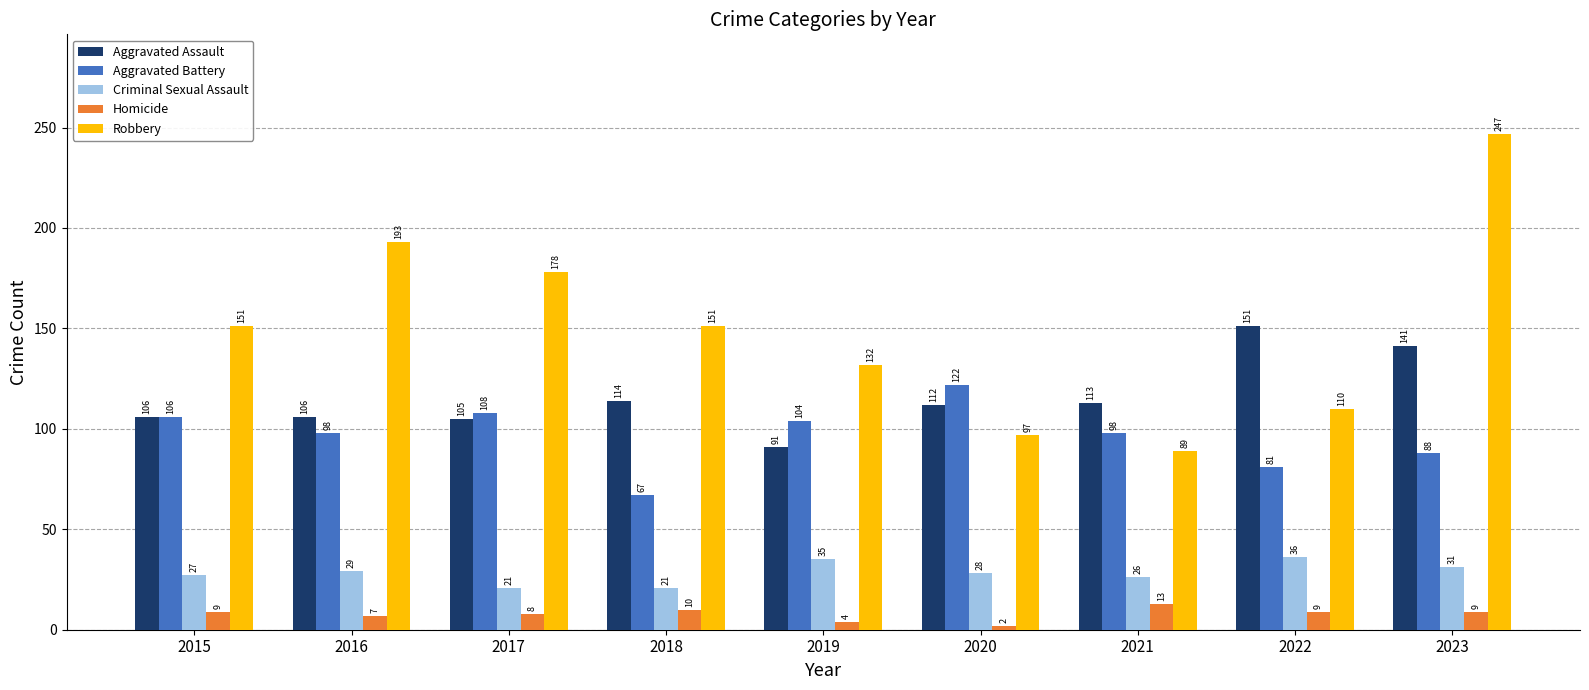

Count the number of categories in the chart.

9